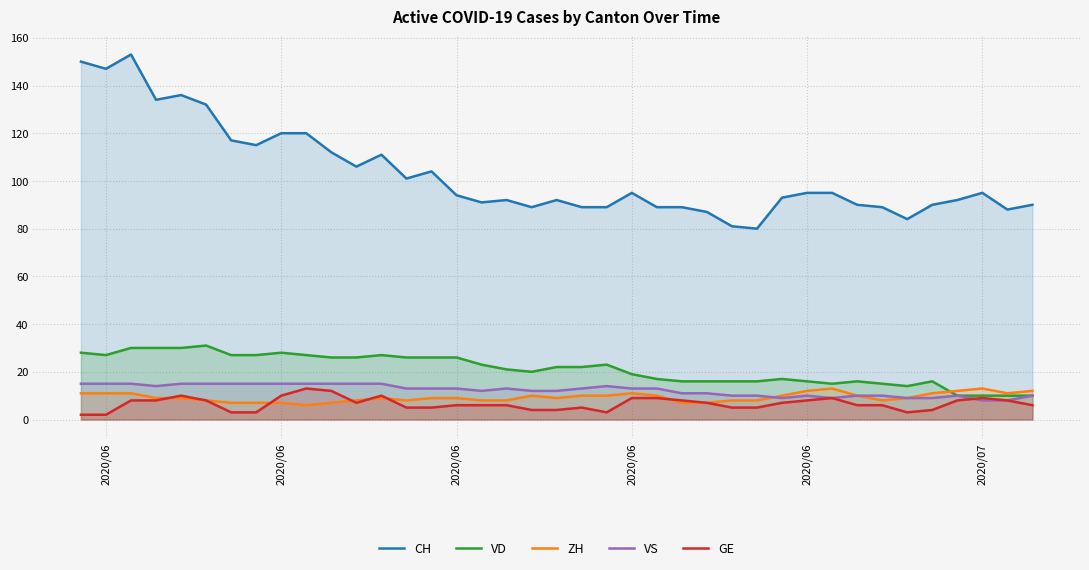

How many lines are shown in the chart?

5